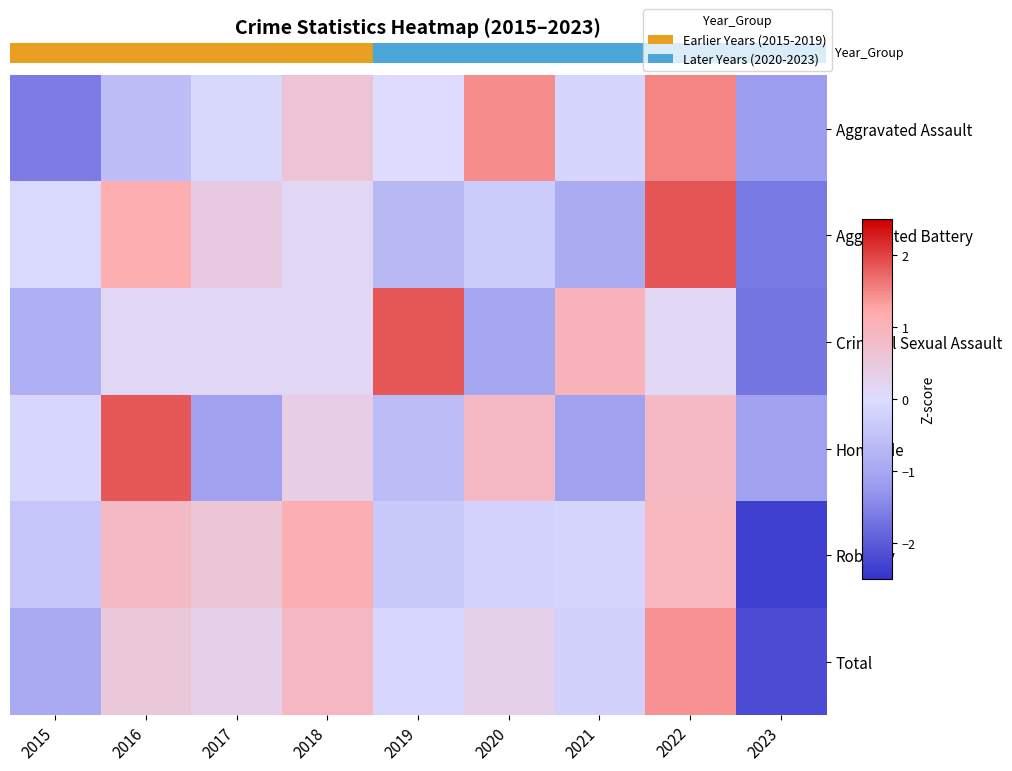

What is the difference between the highest and lowest values at 2017?

1.7